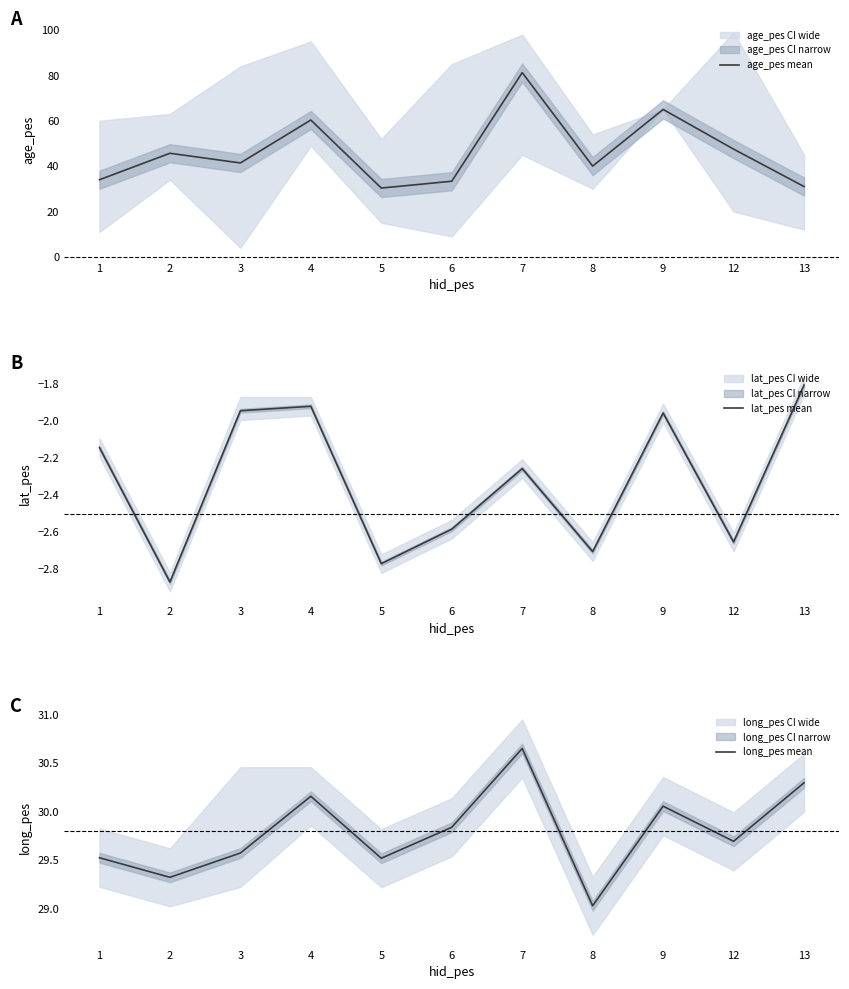

What is the spread (max minus min) of values at 4?

62.3